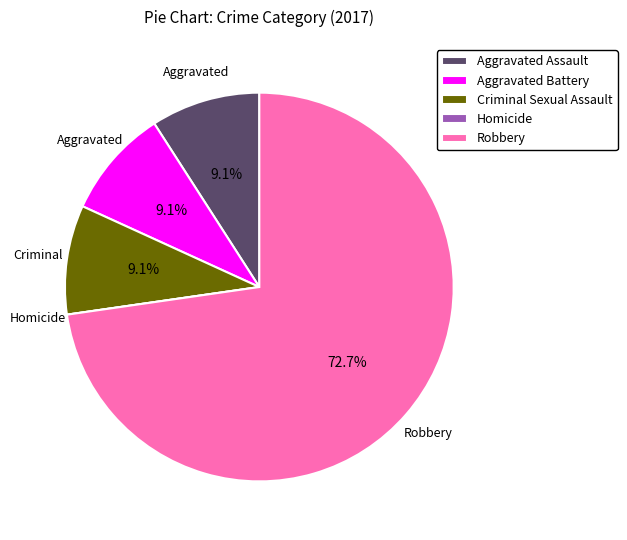

Which has a higher value, Criminal Sexual Assault or Robbery?

Robbery